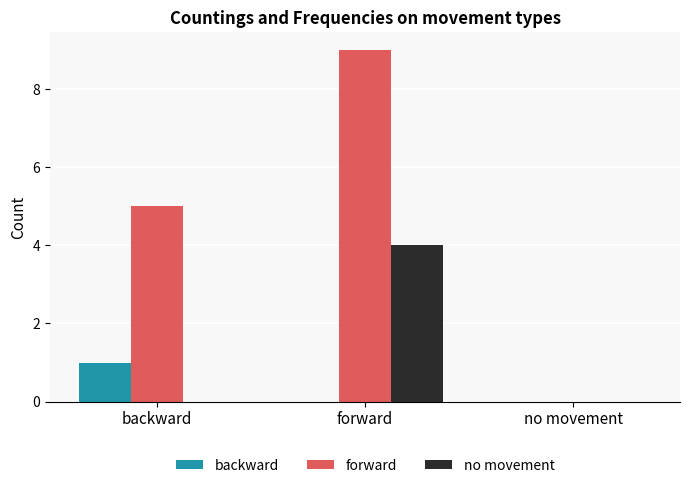

What is the average value of the forward series?

5